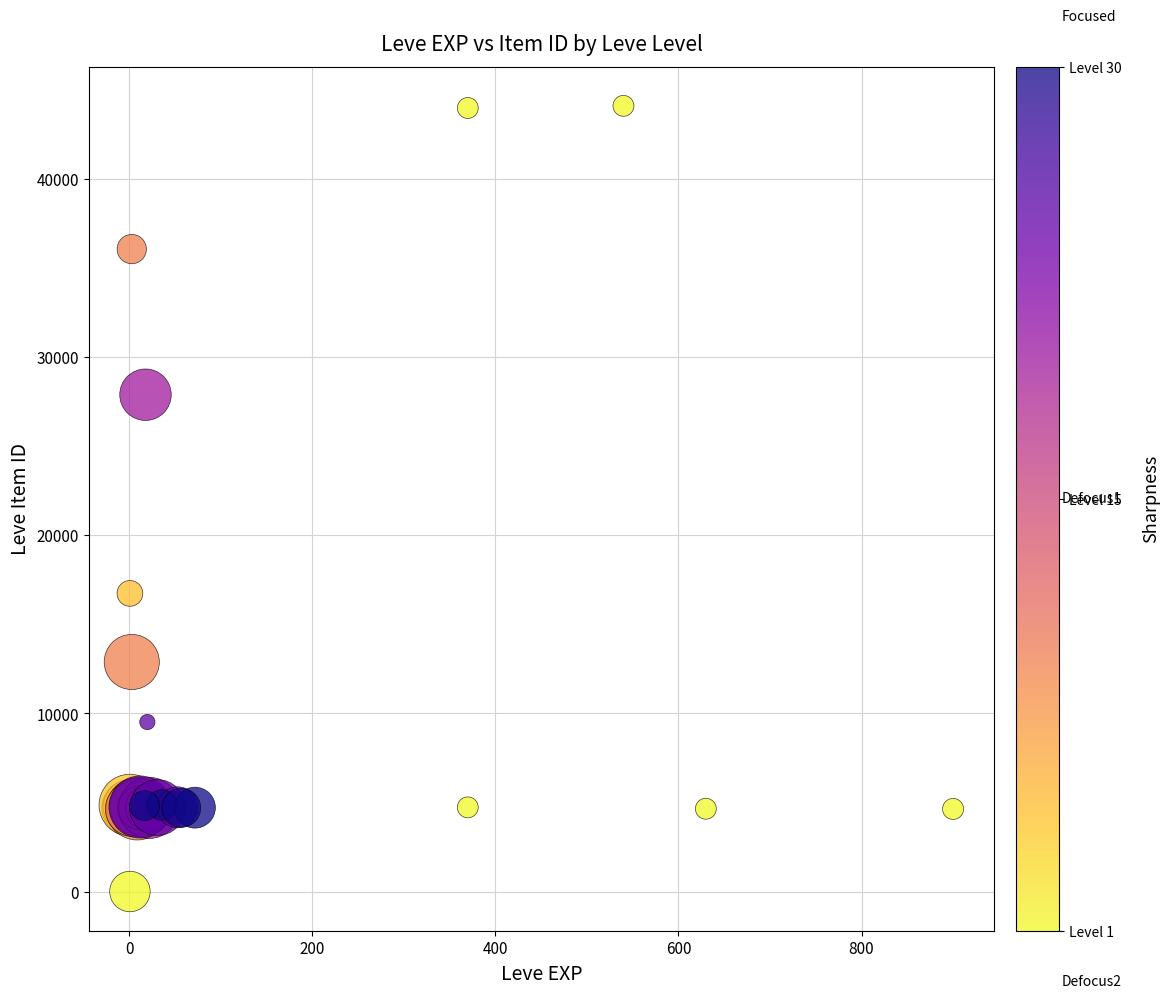

What Y value in the scatter plot is closest to 22050?

16734